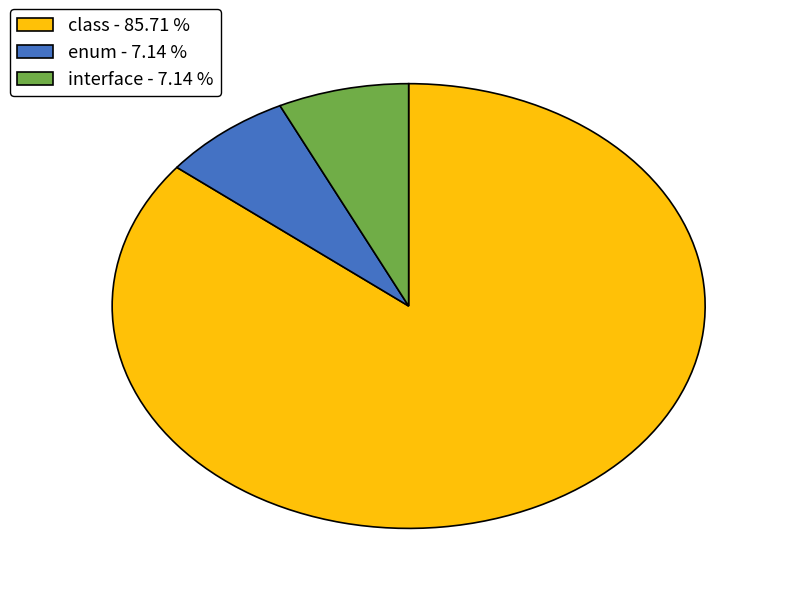

Combined, do class - 85.71 % and interface - 7.14 % account for over 50%?

Yes